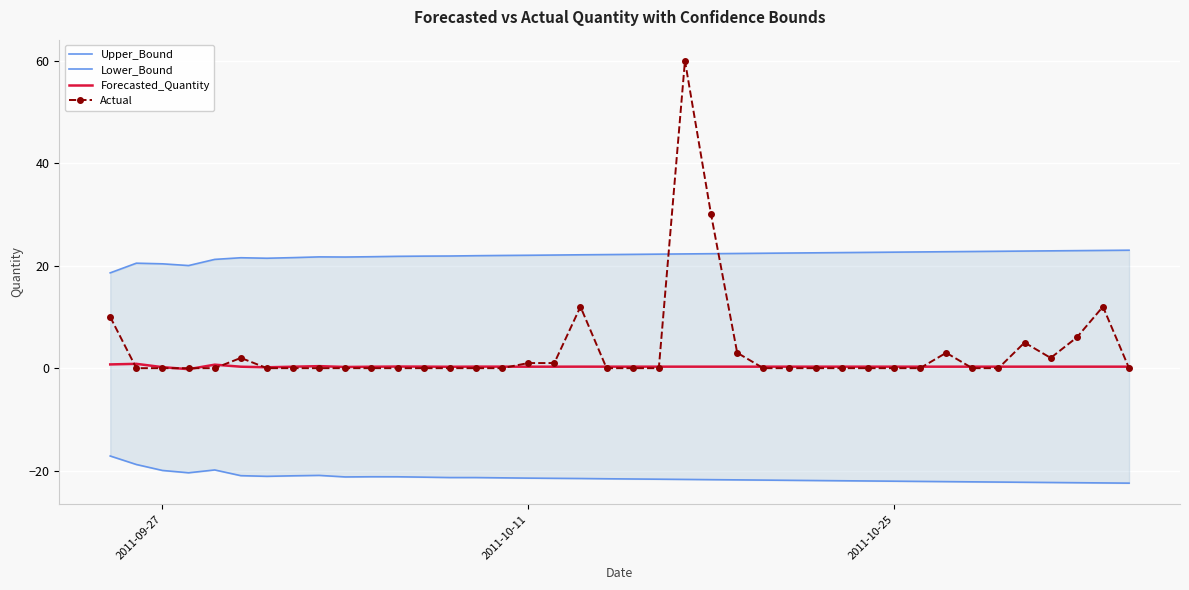

At how many categories does at least one series exceed 20?

39